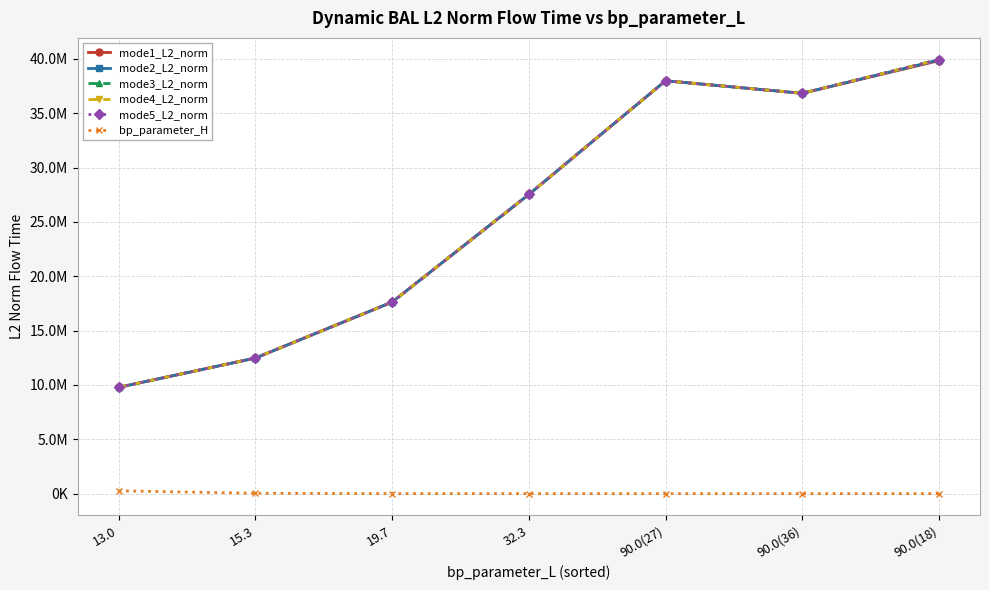

Is this an area chart (filled region under the line)?

No